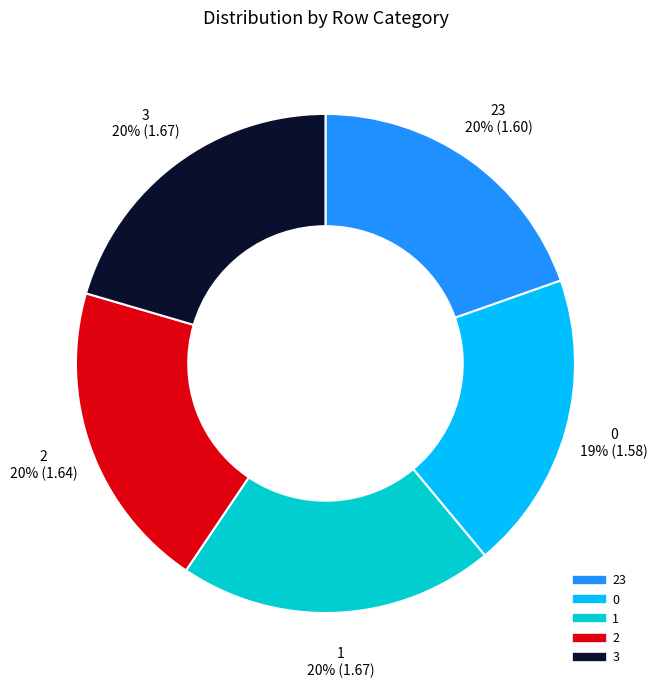

To the nearest percent, what is the difference between the largest and smallest slice percentages?

1%